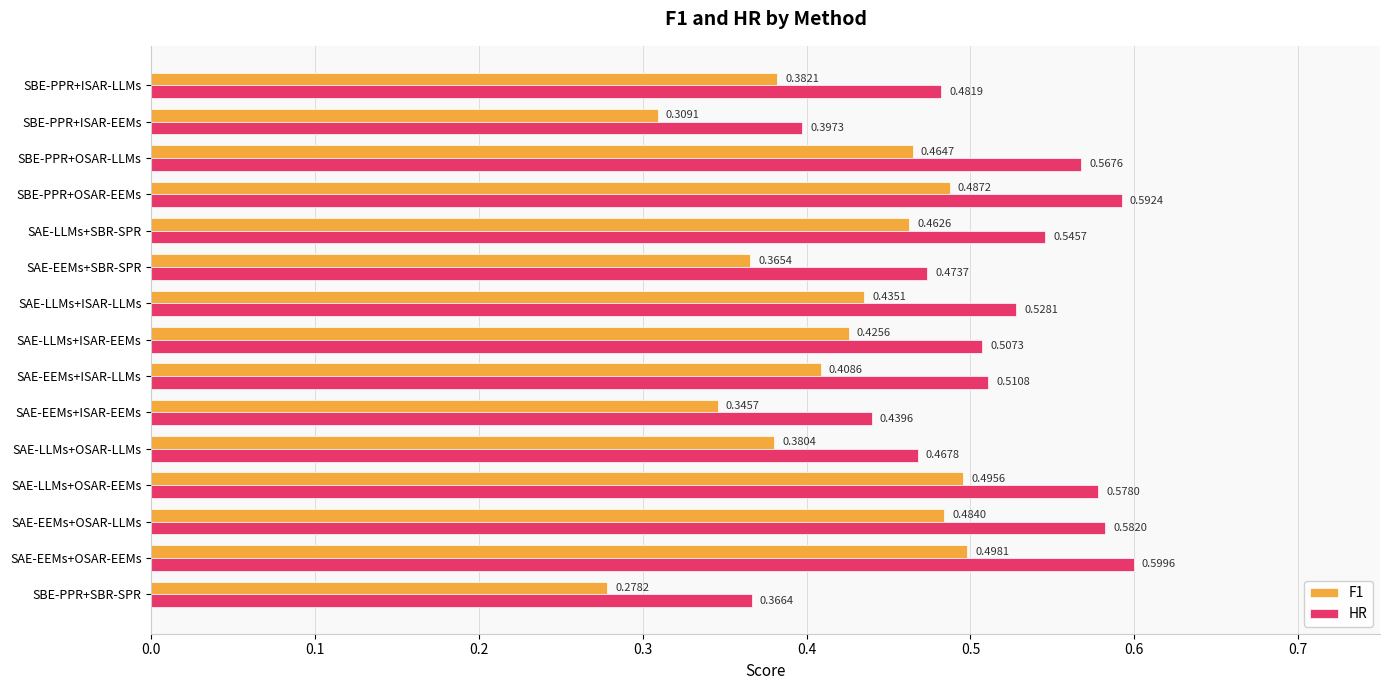

List the series in order of their overall mean, highest first.

HR, F1